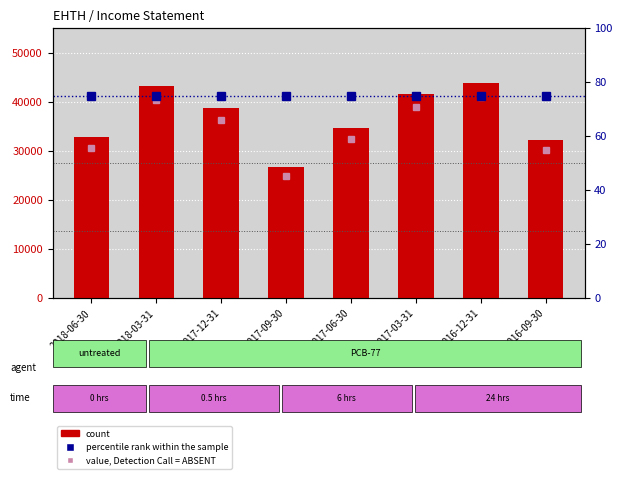

Reading left to right, extract all data points from this chart.

count: 2018-06-30=32700.0	2018-03-31=43100.0	2017-12-31=38800.0	2017-09-30=26600.0	2017-06-30=34600.0	2017-03-31=41600.0	2016-12-31=43800.0	2016-09-30=32100.0
percentile rank within the sample: 2018-06-30=75.0	2018-03-31=75.0	2017-12-31=75.0	2017-09-30=75.0	2017-06-30=75.0	2017-03-31=75.0	2016-12-31=75.0	2016-09-30=75.0
value, Detection Call = ABSENT: 2018-06-30=55.7	2018-03-31=73.5	2017-12-31=65.9	2017-09-30=45.2	2017-06-30=59.1	2017-03-31=70.9	2016-12-31=74.3	2016-09-30=55.0